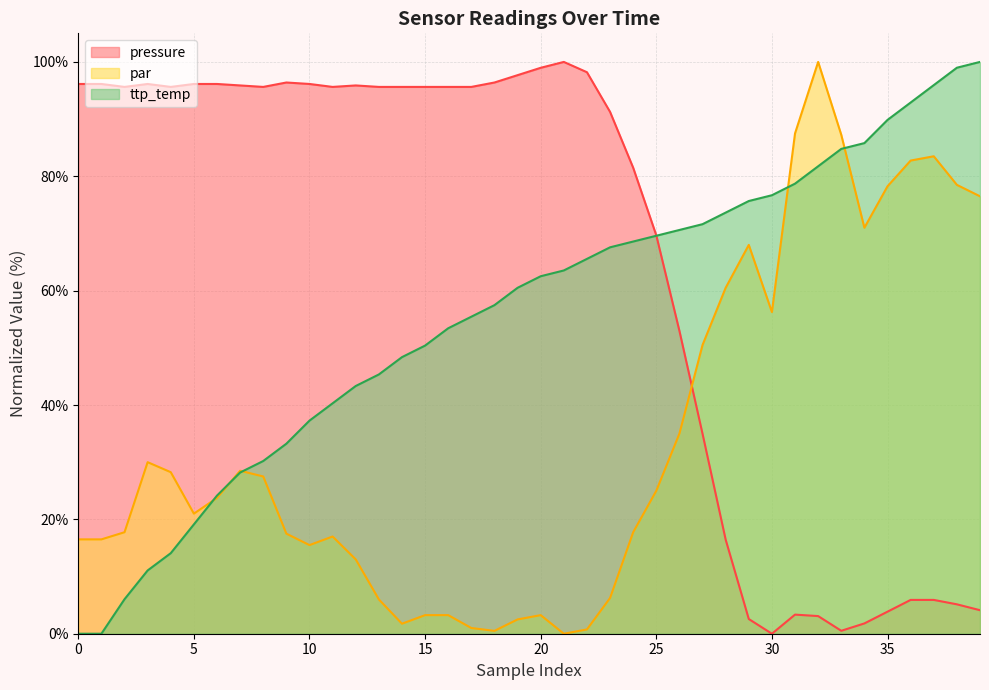

How many values in the ttp_temp series exceed 62?

20